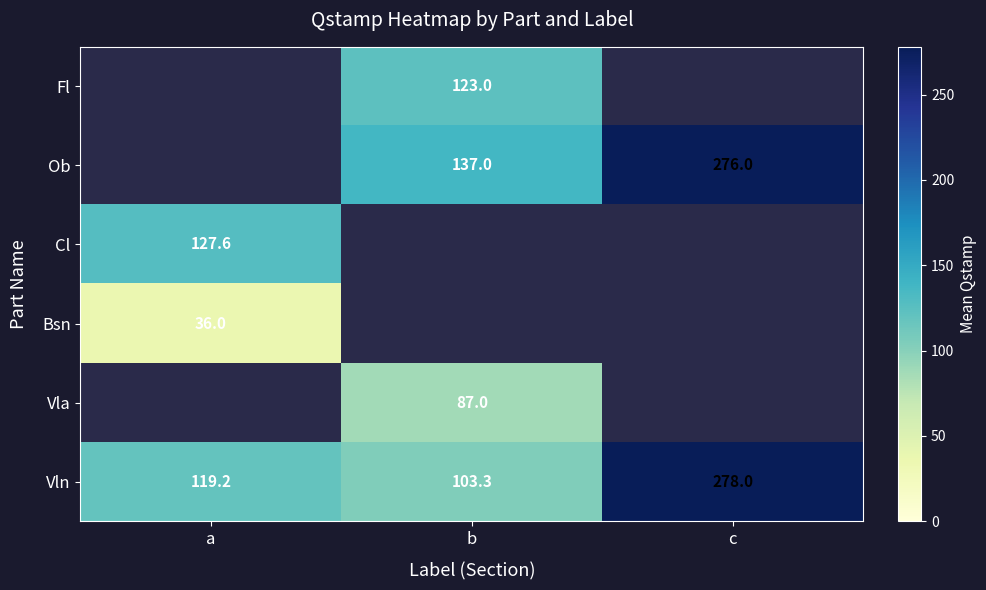

Is it true that Bsn equals 48.6 at a?

False